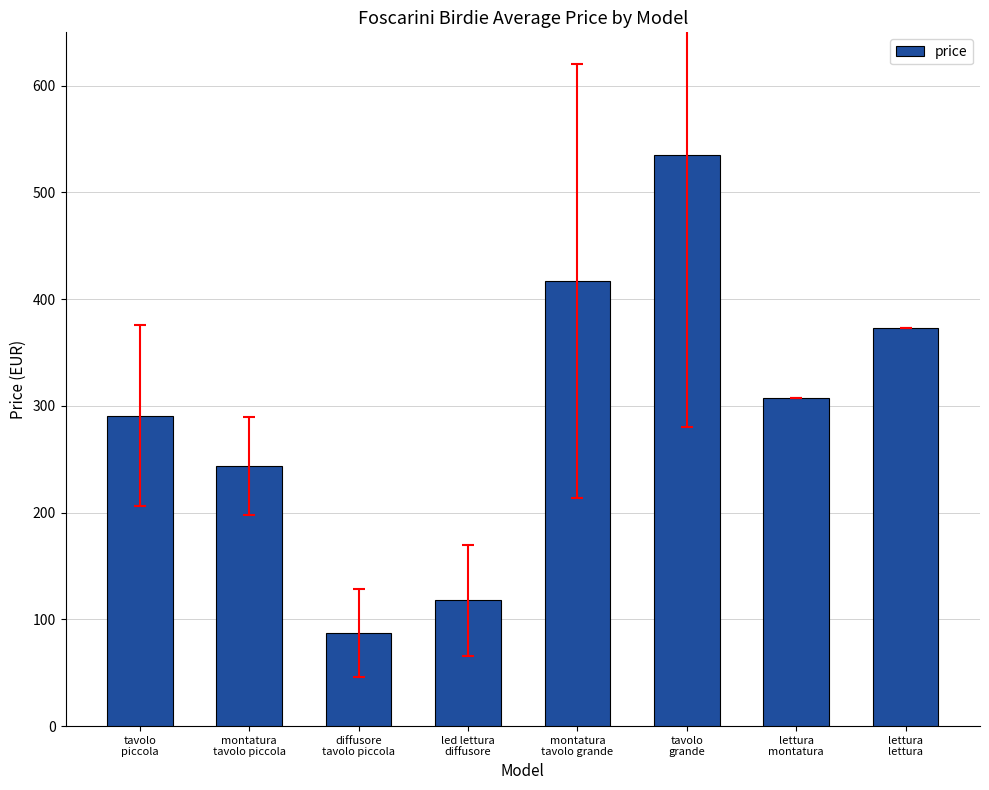

How many data points are less than 307?

4